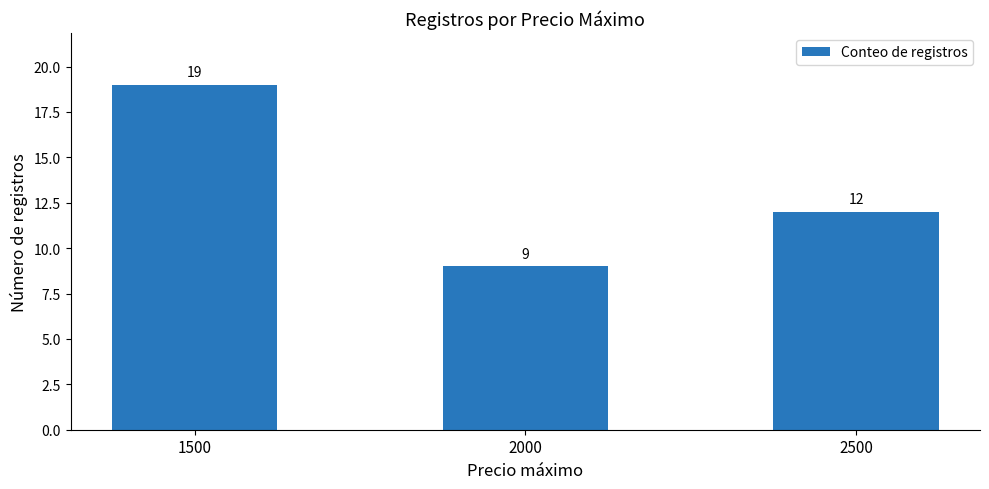

Which category has the lowest value across all series?

2000